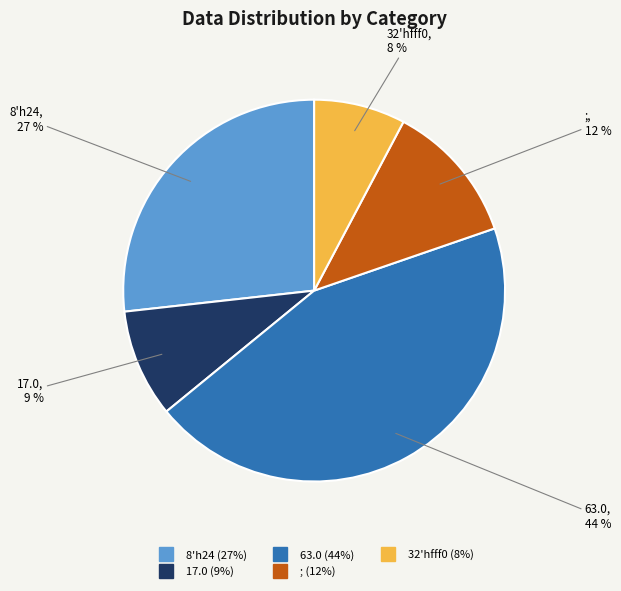

To the nearest percent, what is the average slice percentage?

20%